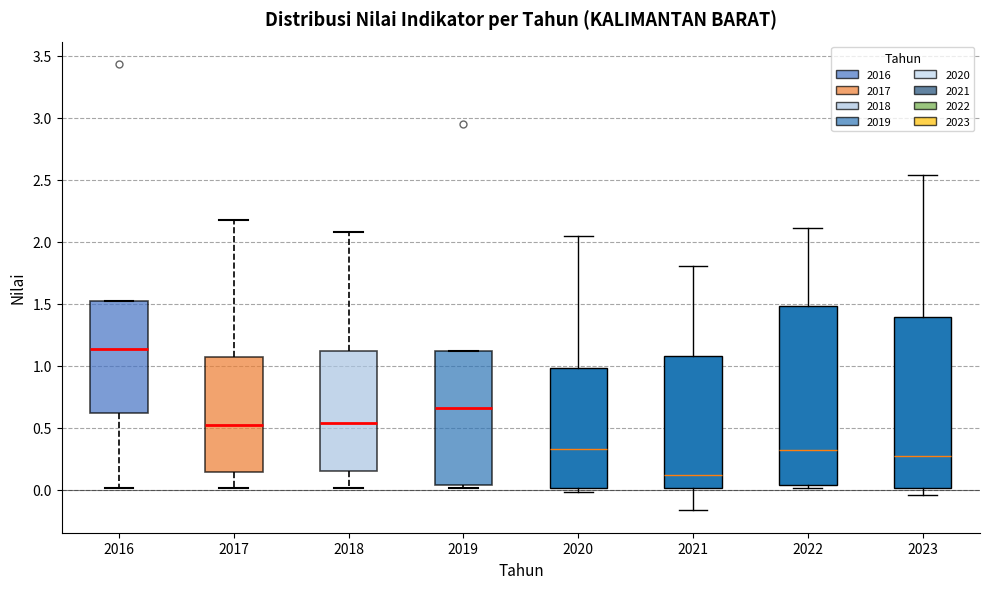

Which box is the tallest, from its lower edge to its upper edge?

2022